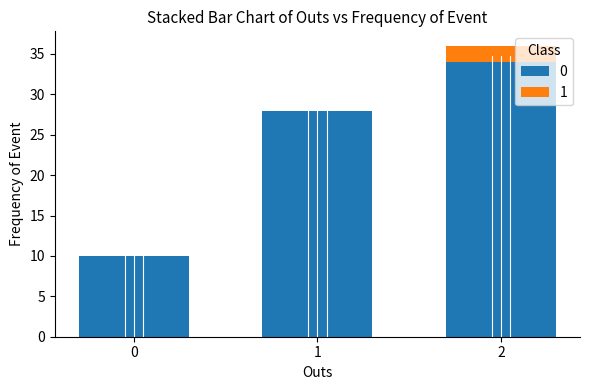

The value of 0 at 2 is 45. True or false?

False